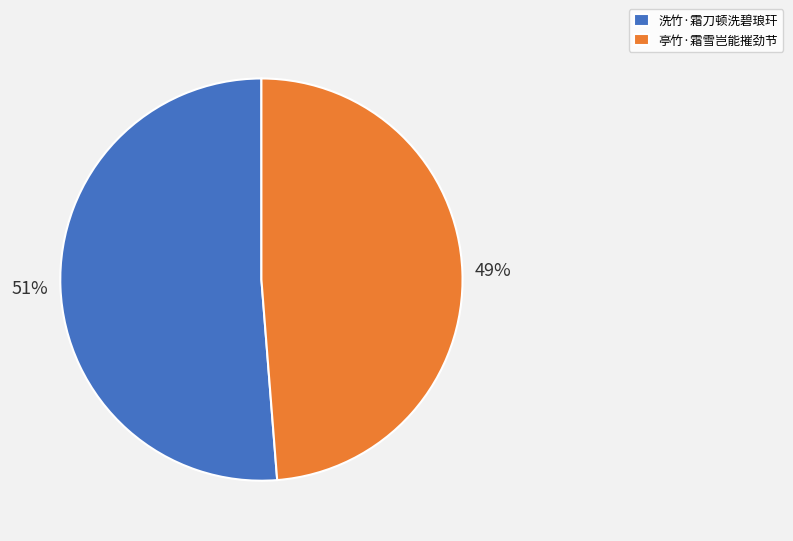

To the nearest percent, what is the average slice percentage?

50%